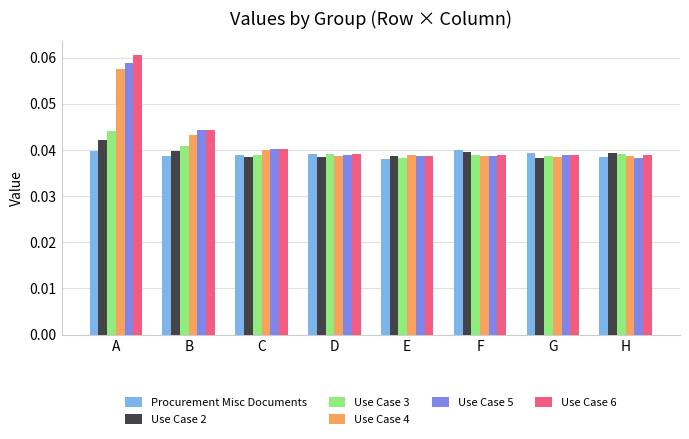

Count the number of data series in this chart.

6